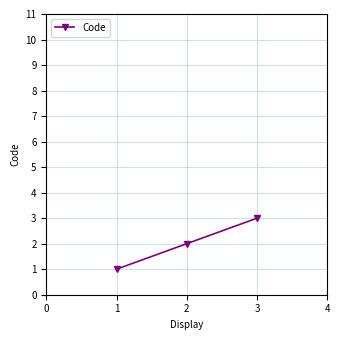

Rank the categories by value from highest to lowest.

3, 2, 1